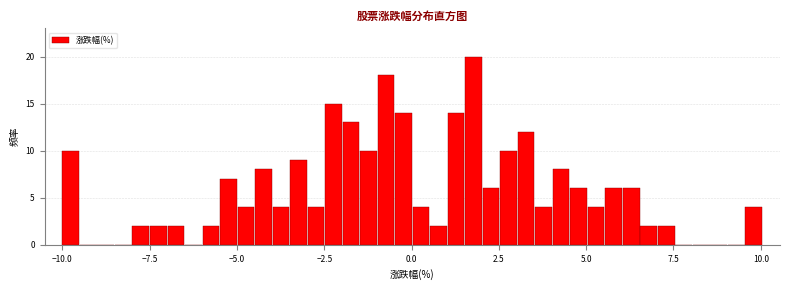

Read against the x-axis, roughly where is the centre of the tallest bar?

2.0